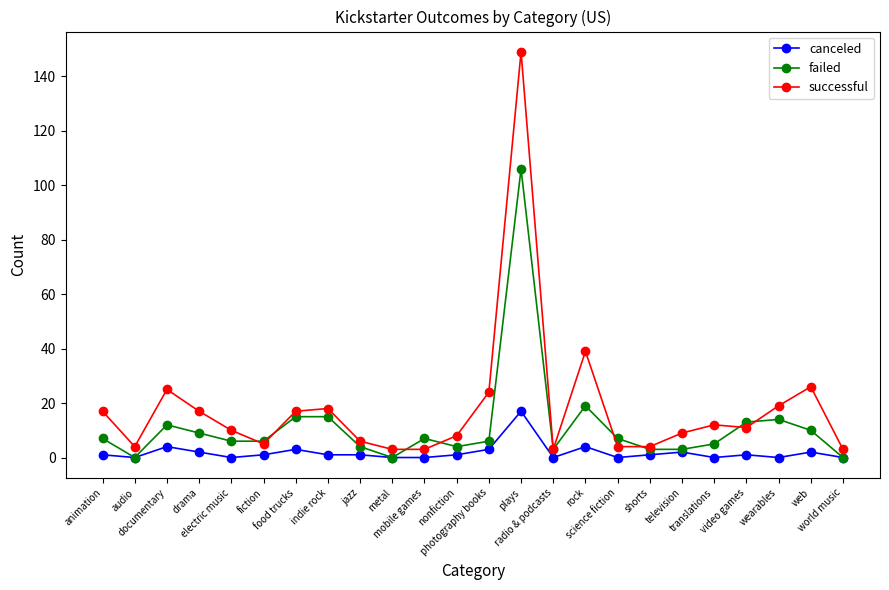

Reading right to left, extract all data points from this chart.

canceled: 0	2	0	1	0	2	1	0	4	0	17	3	1	0	0	1	1	3	1	0	2	4	0	1
failed: 0	10	14	13	5	3	3	7	19	3	106	6	4	7	0	4	15	15	6	6	9	12	0	7
successful: 3	26	19	11	12	9	4	4	39	3	149	24	8	3	3	6	18	17	5	10	17	25	4	17